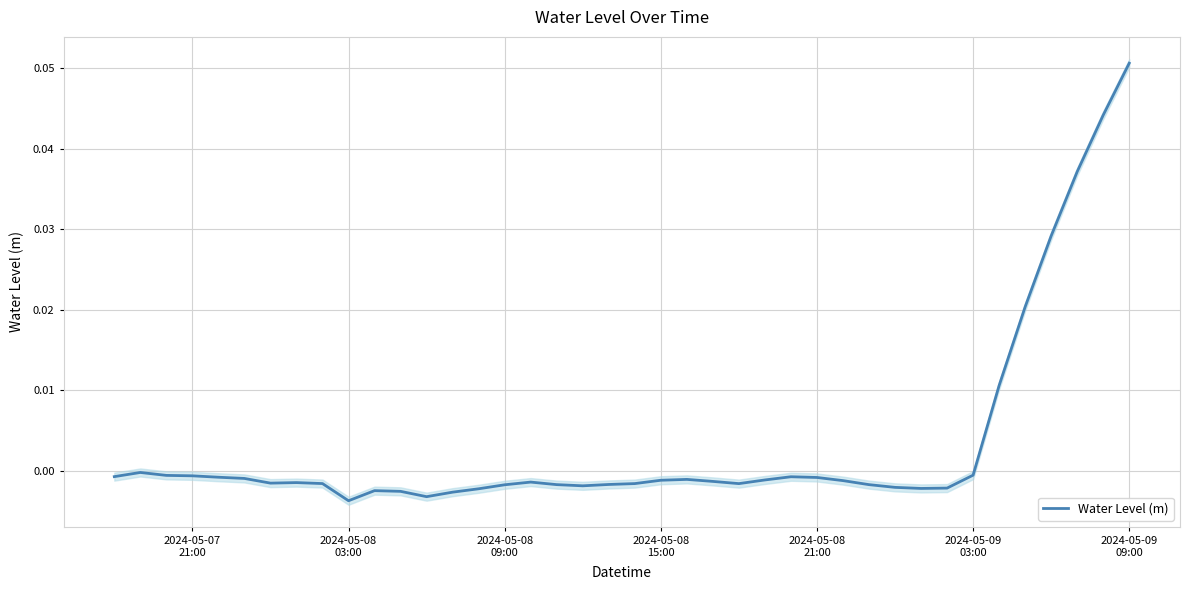

Reading left to right, transcribe all the data shown in this chart.

-0.0	-0.0	-0.0	-0.0	-0.0	-0.0	-0.0	-0.0	-0.0	-0.0	-0.0	-0.0	-0.0	-0.0	-0.0	-0.0	-0.0	-0.0	-0.0	-0.0	-0.0	-0.0	-0.0	-0.0	-0.0	-0.0	-0.0	-0.0	-0.0	-0.0	-0.0	-0.0	-0.0	-0.0	0.0	0.0	0.0	0.0	0.0	0.1